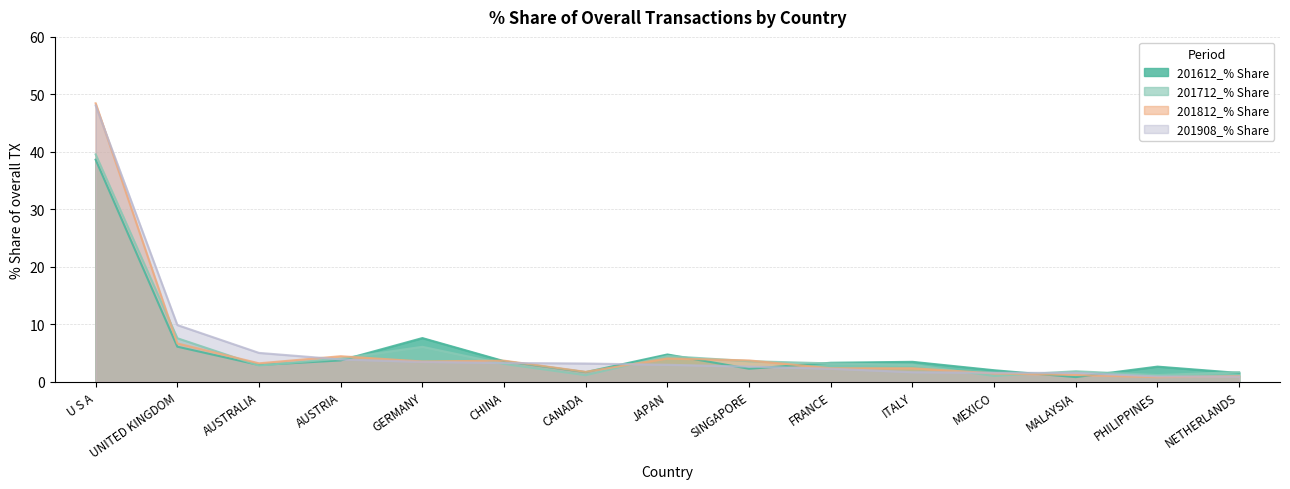

How many intersections are there between 201612_% Share and 201908_% Share?

7